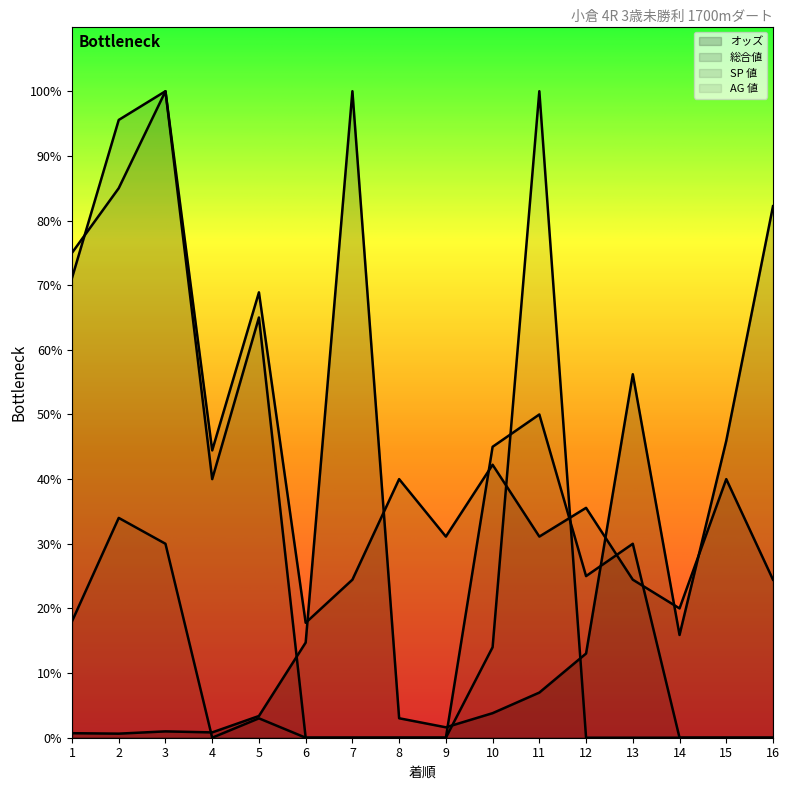

The オッズ series shows 0.6 at 3. True or false?

False